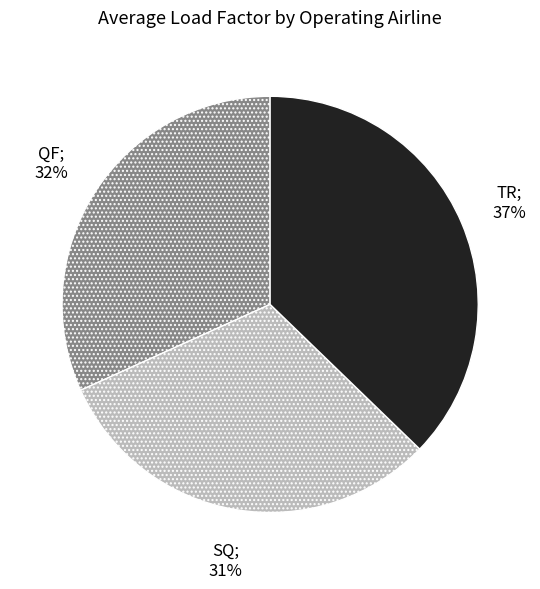

To the nearest percent, what is the difference between the largest and smallest slice percentages?

6%